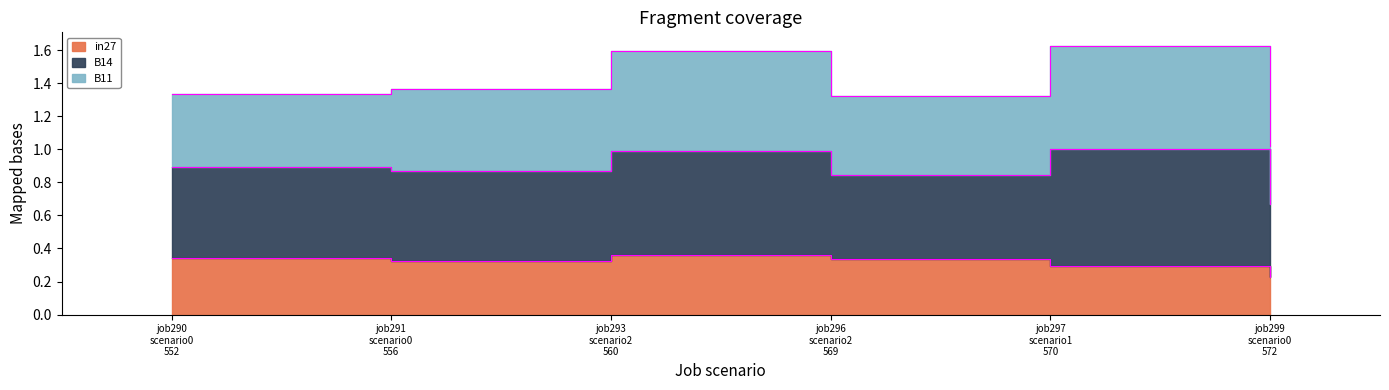

What is the label of the 2nd point from the left?

job291 scenario0 556